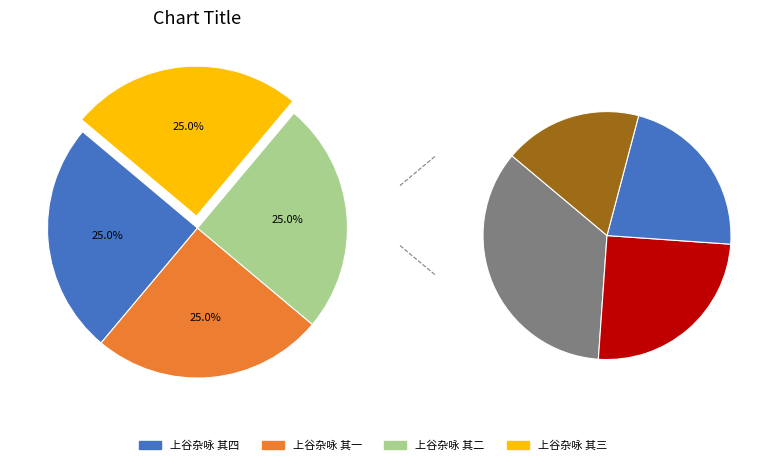

Is 上谷杂咏 其四 the majority of the pie?

No